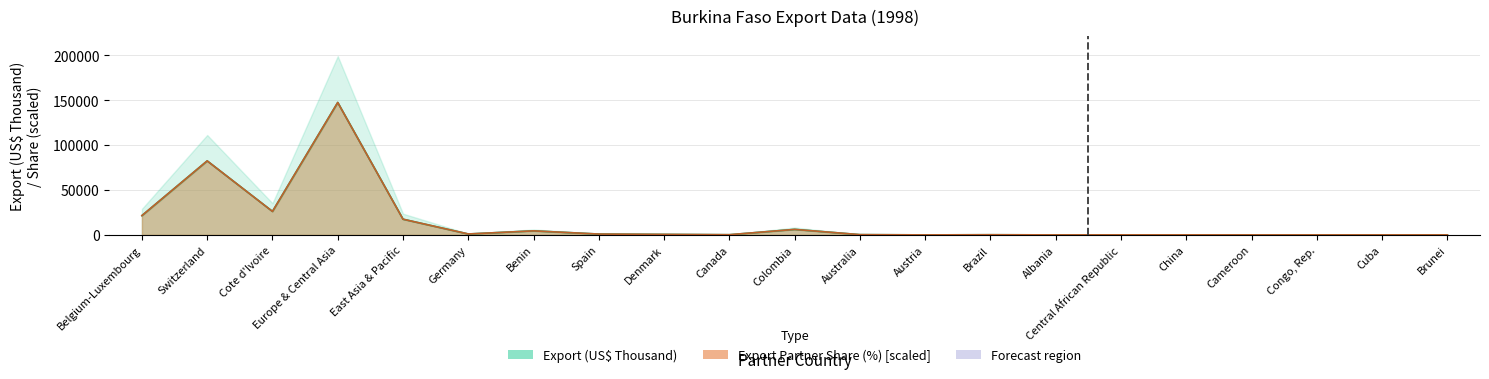

Does the chart display data point markers on the line(s)?

No